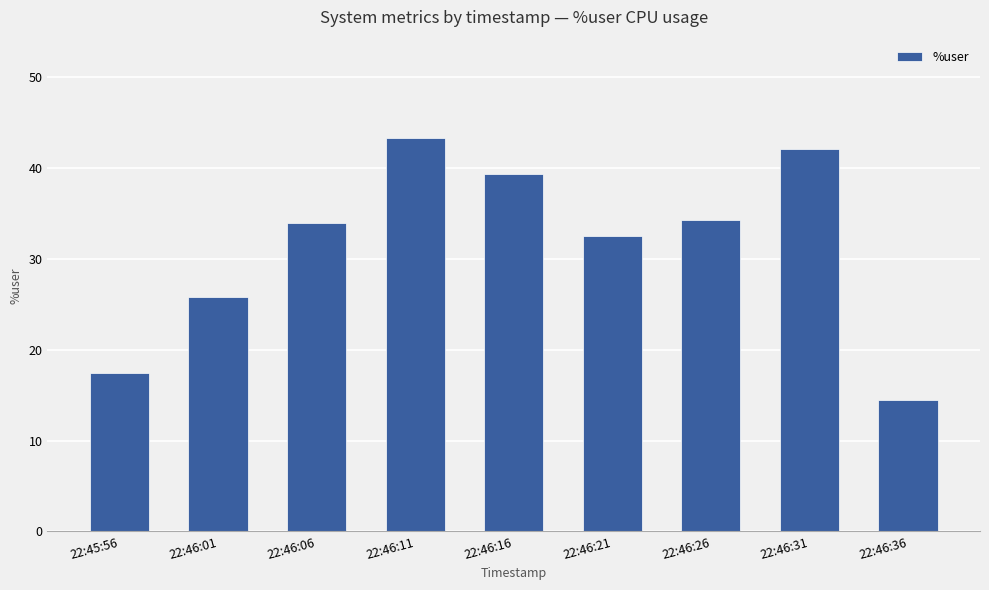

How many values are below 33?

4